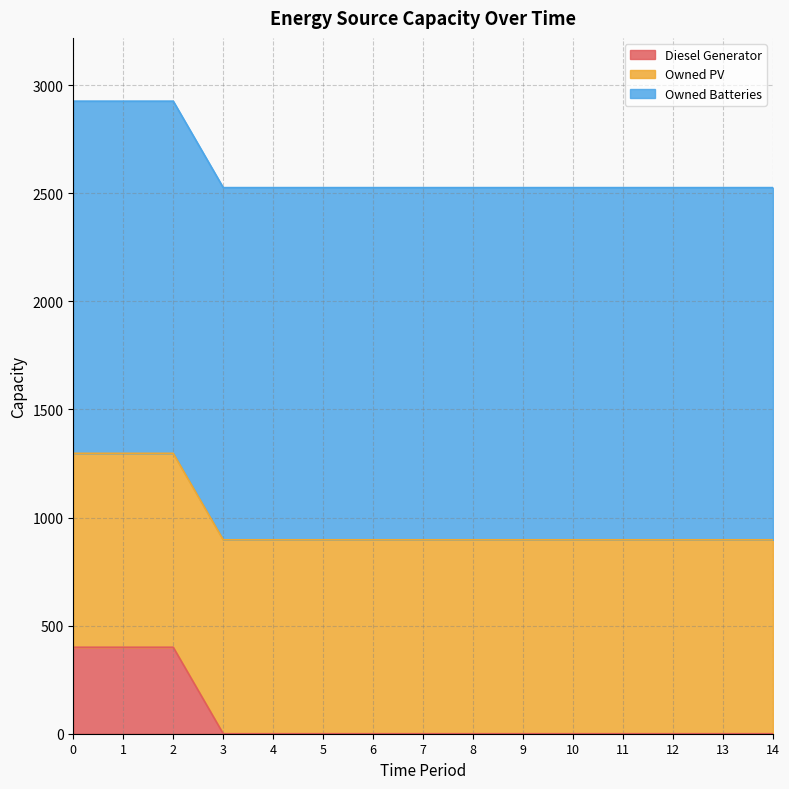

True or false: Diesel Generator and Owned Batteries cross at least once.

False